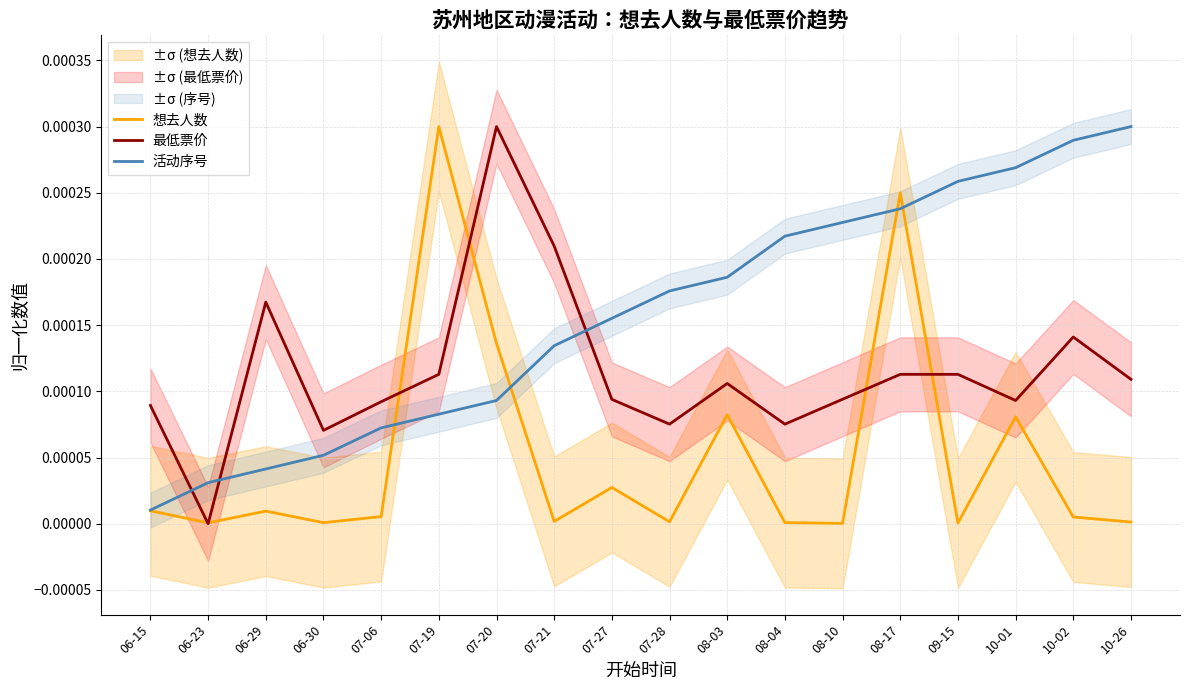

Count the 最低票价 values in the range 0 to 1.

18